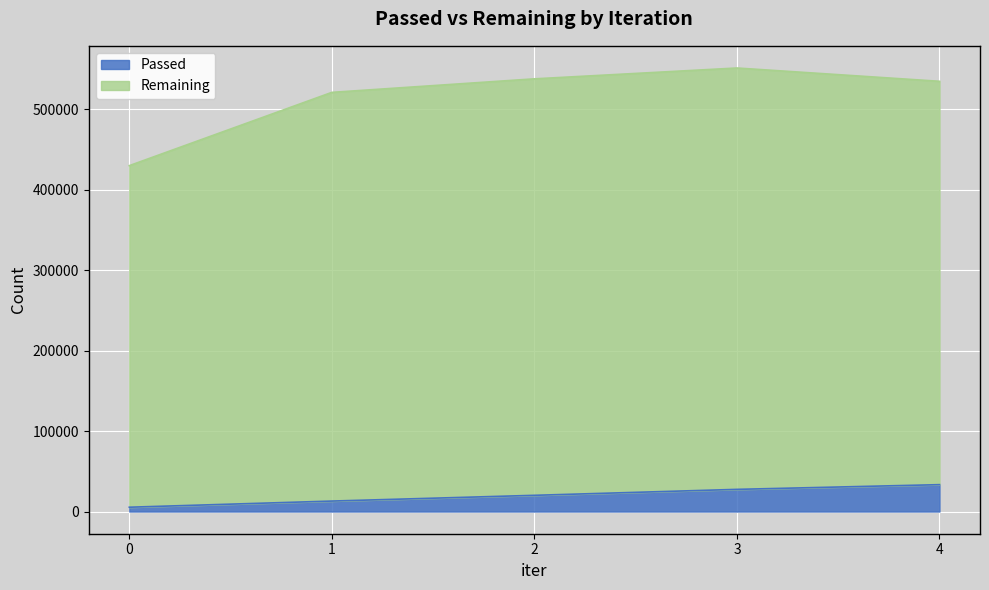

What is the total value across all series at 0?

429730